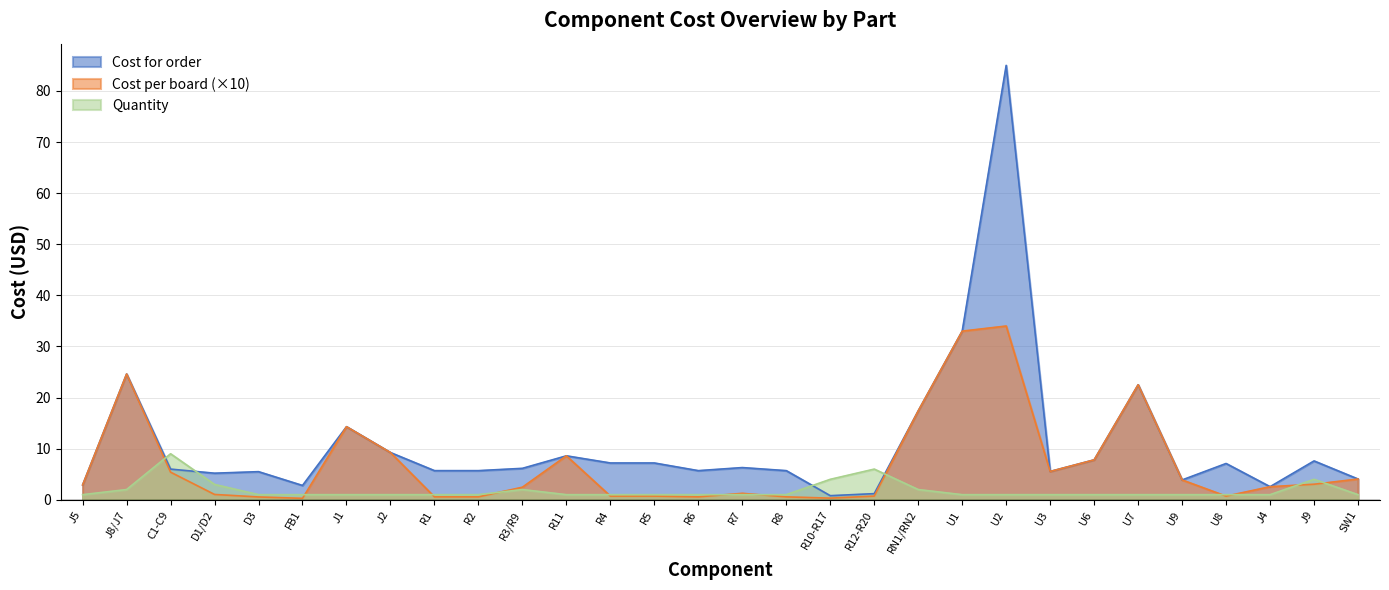

What are all the series names shown in the legend?

Cost for order, Cost per board (×10), Quantity